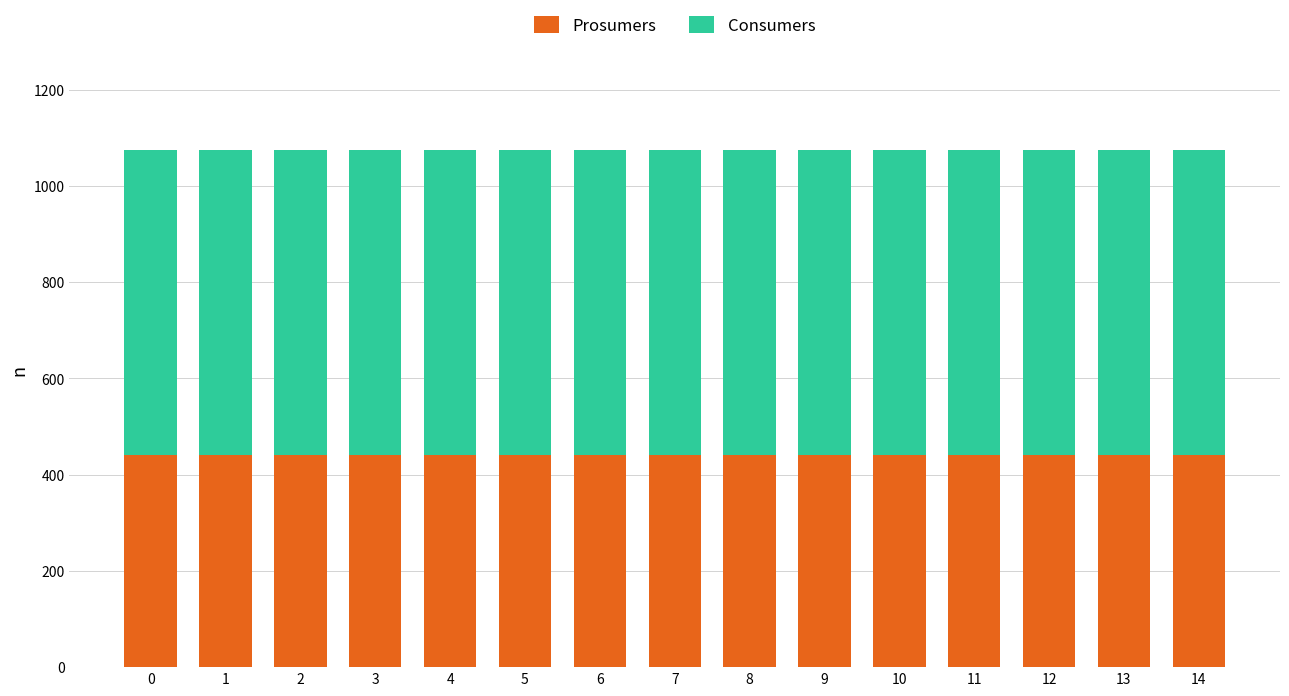

What is the sum of all Prosumers values?

6600